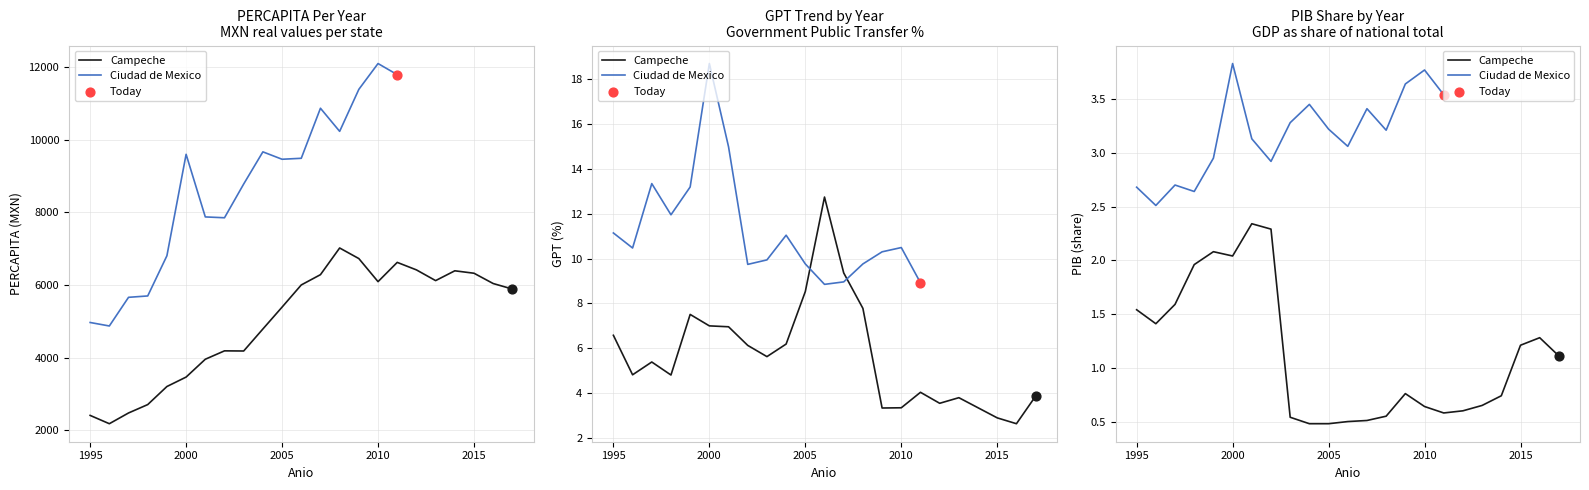

What is the change in value from 1998 to 2005?

+2684.8